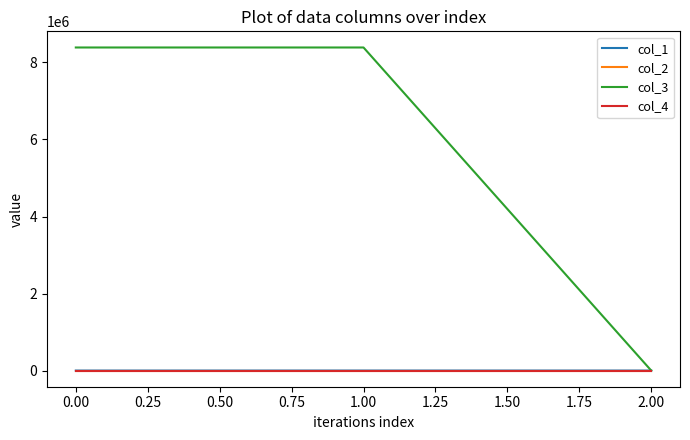

Which series has the widest spread of values?

col_3